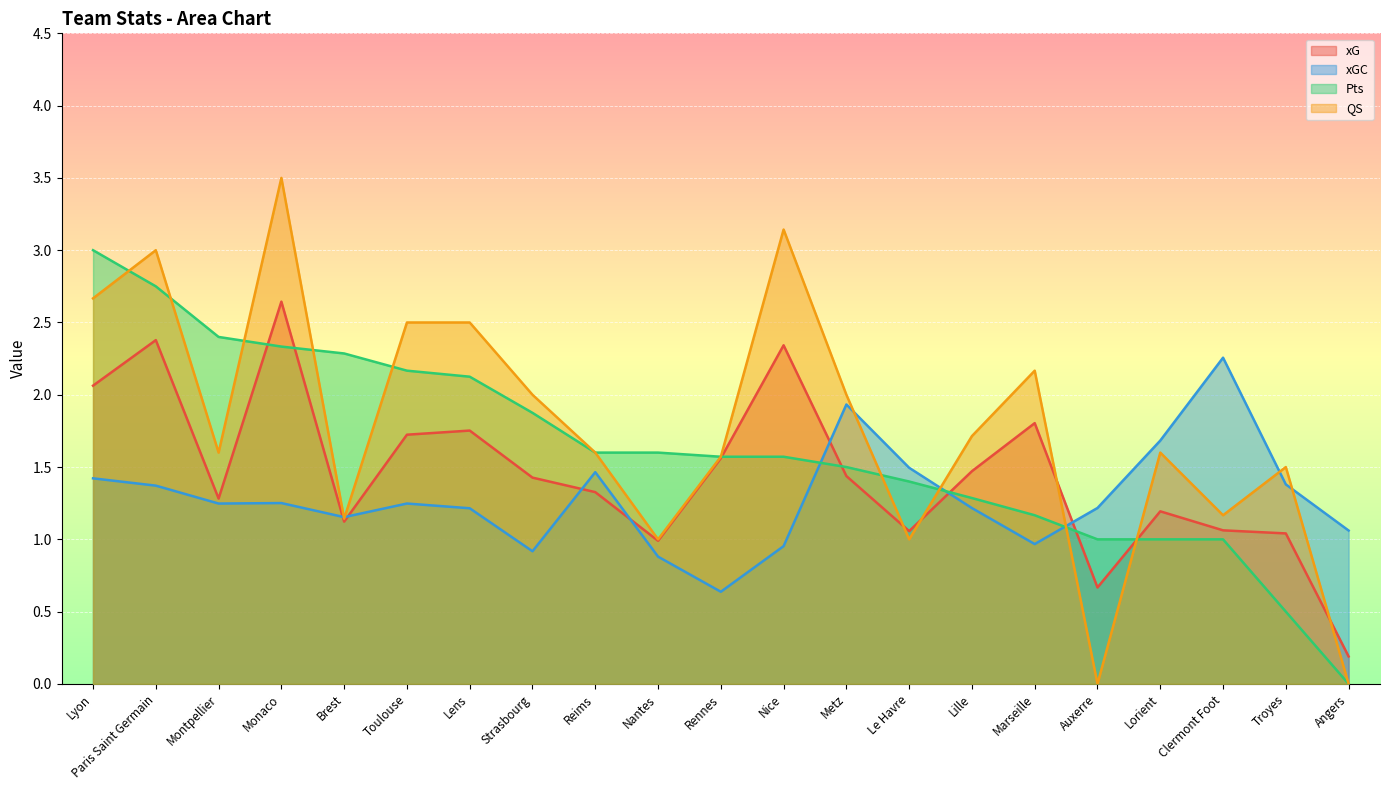

What position from the left is Auxerre?

17